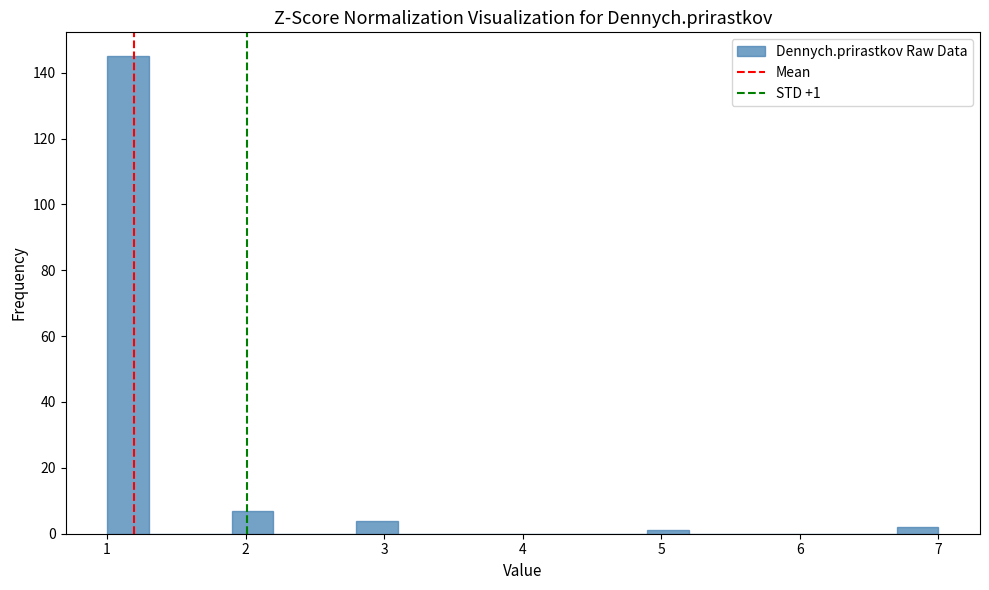

Around what value on the x-axis is the tallest bar? Give the approximate position of its centre, as read against the axis.

1.2